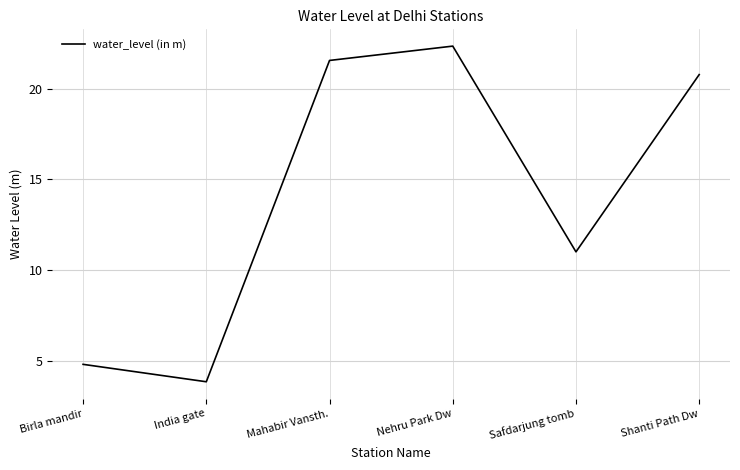

At which label is the value closest to 13?

Safdarjung tomb